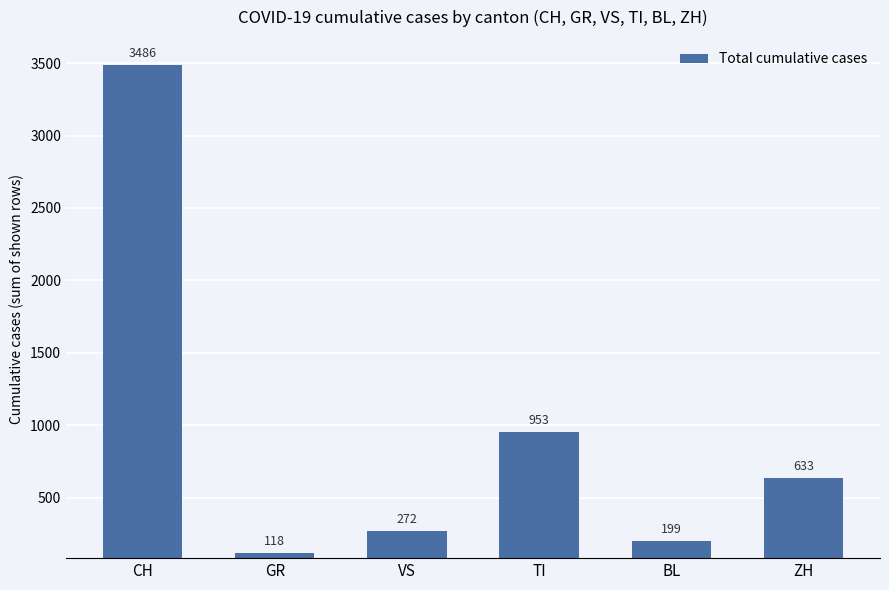

Reading right to left, extract all data points from this chart.

ZH=633	BL=199	TI=953	VS=272	GR=118	CH=3486